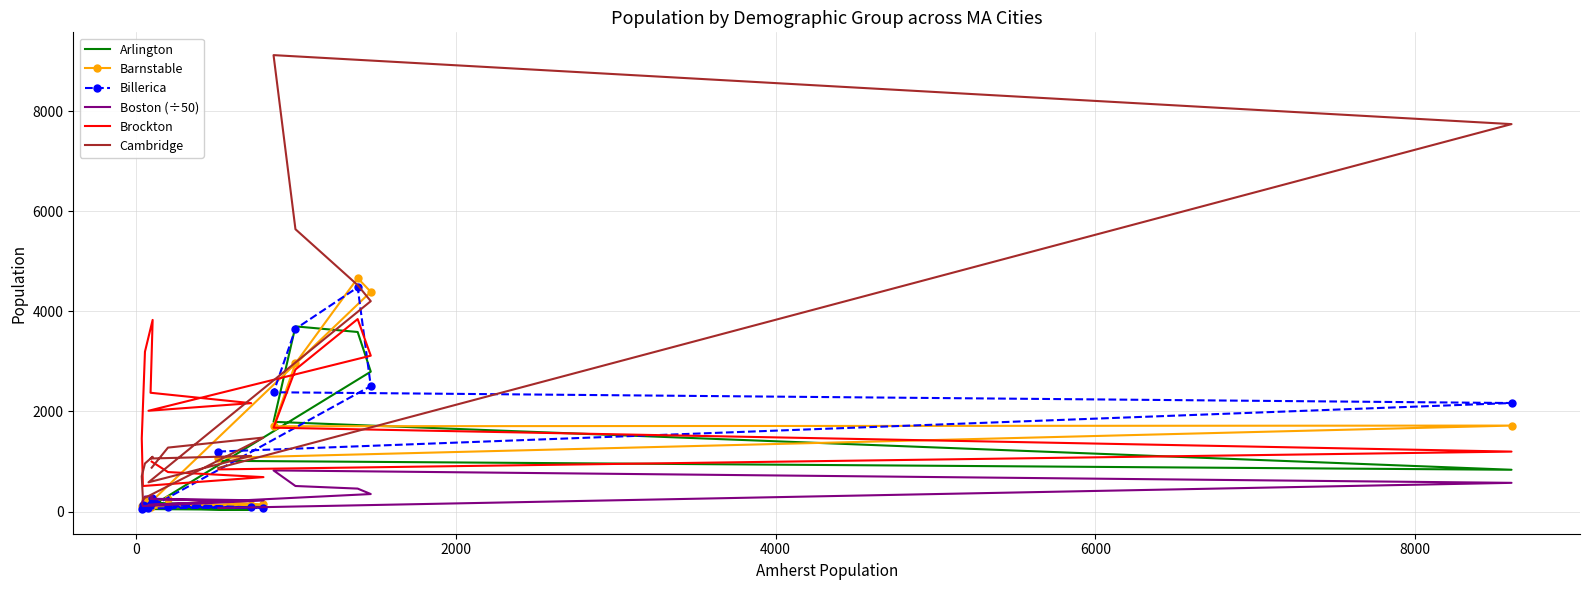

How many times do Cambridge and Billerica cross each other?

1